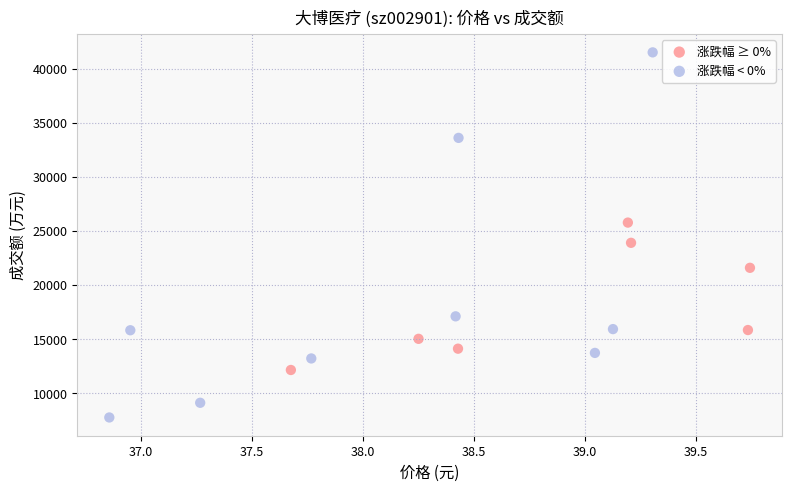

Which series reaches the minimum Y coordinate?

涨跌幅 < 0%